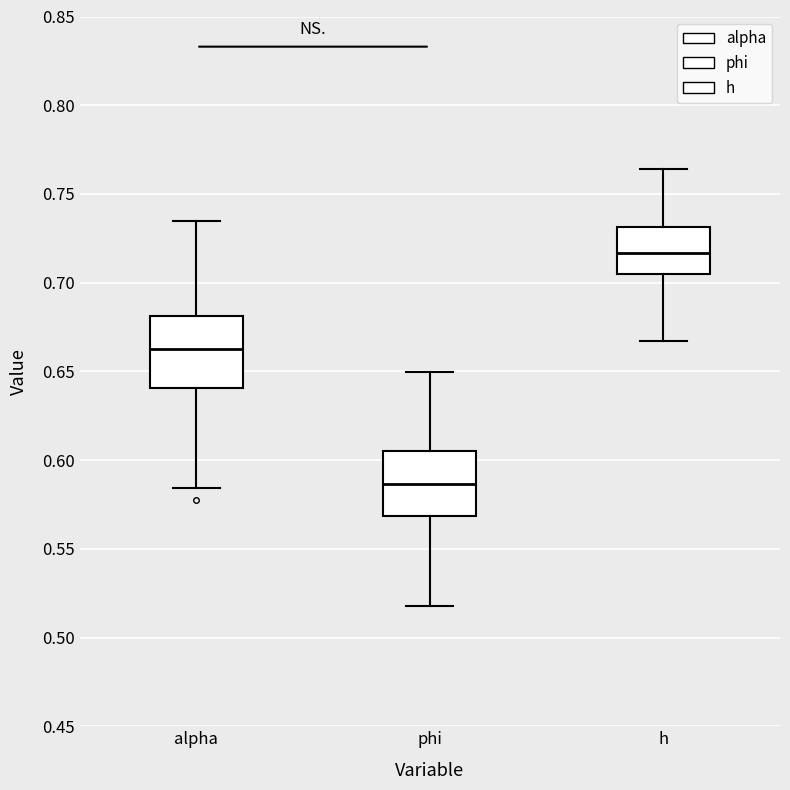

Reading left to right, read every box against the y-axis: the position of its median line, the range the box covers, and the ends of its whiskers. The values are not printed on the chart, so give them approximately, as read against the axis.

alpha: median 0.660, box 0.640 to 0.680, whiskers 0.585 to 0.735
phi: median 0.585, box 0.570 to 0.605, whiskers 0.520 to 0.650
h: median 0.715, box 0.705 to 0.730, whiskers 0.665 to 0.765